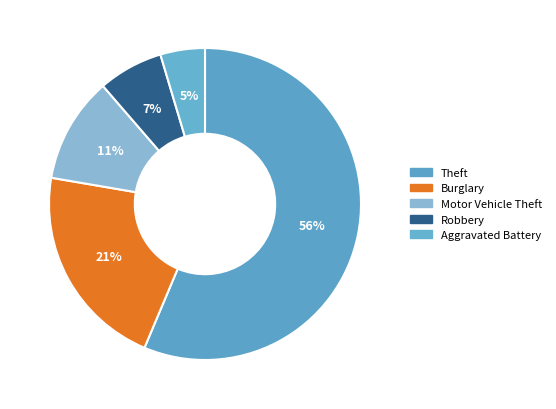

Which slice represents more than half of the pie?

Theft